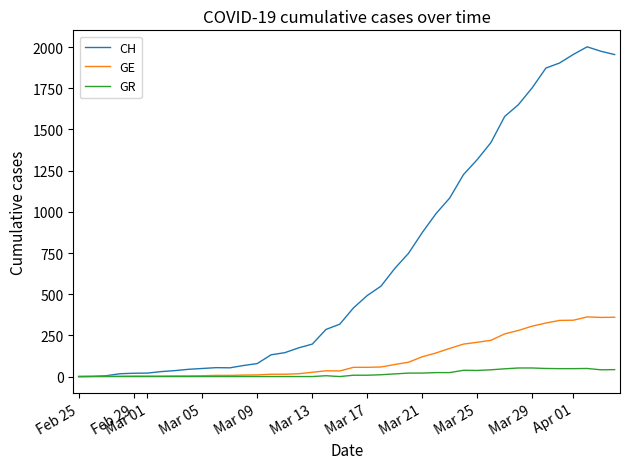

Which series has the largest range (max minus min)?

CH